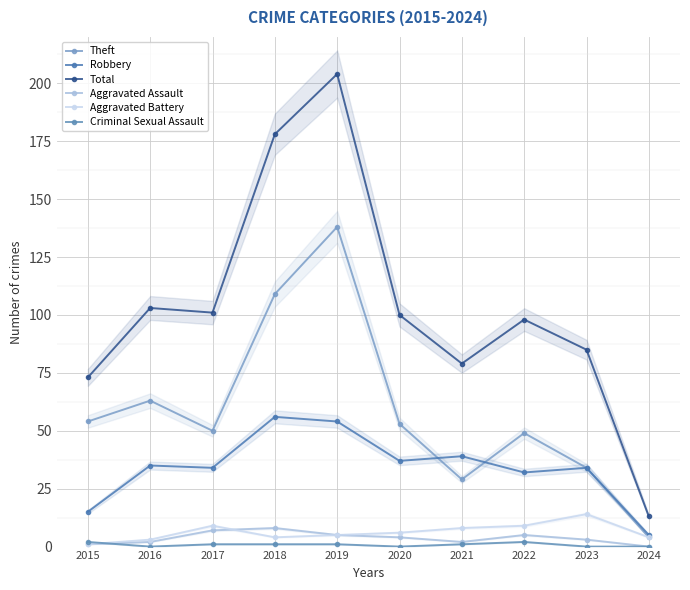

Which series has the largest total across all categories?

Total